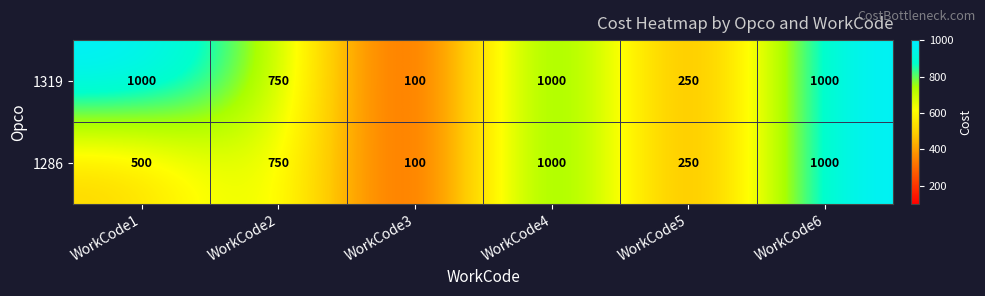

True or false: 1286 has a value of 500 at WorkCode1.

True